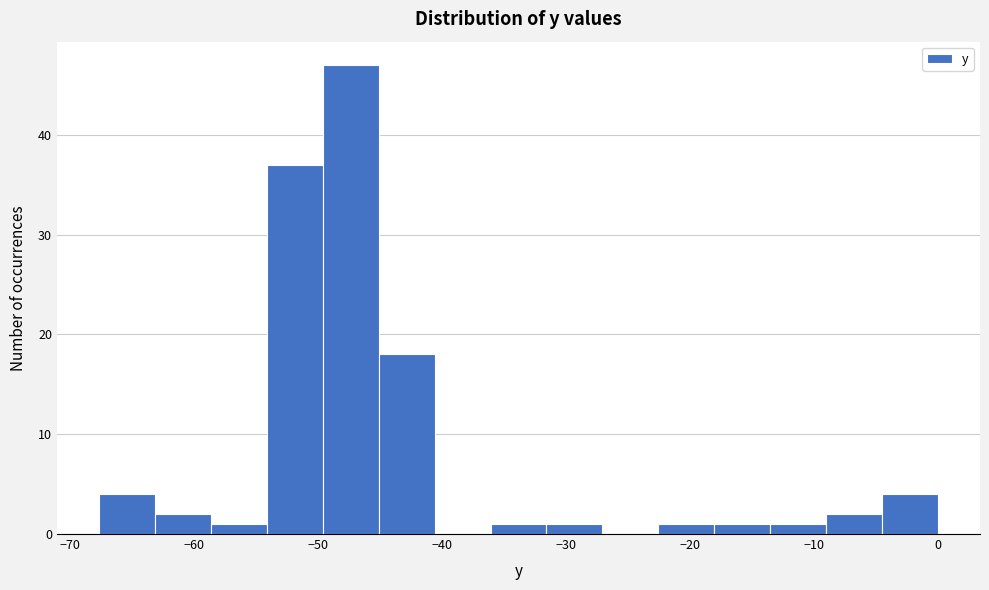

How tall is the bar that spans -32 to -27 on the x-axis? Neither the bar edges nor the heights are printed on the chart, so give them approximately, as read against the axes.

1